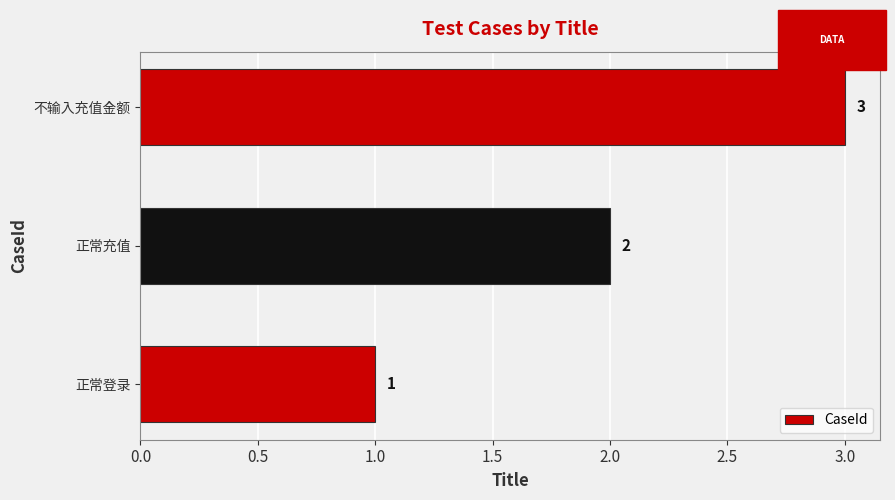

Which category has the lowest value across all series?

正常登录